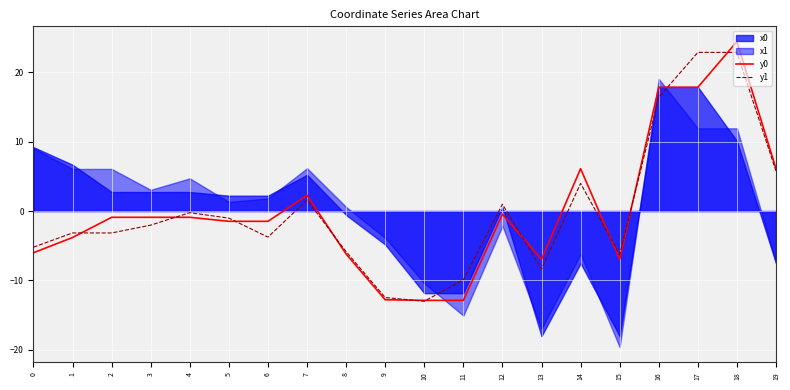

True or false: y0 has more than 0 interior local peaks.

True